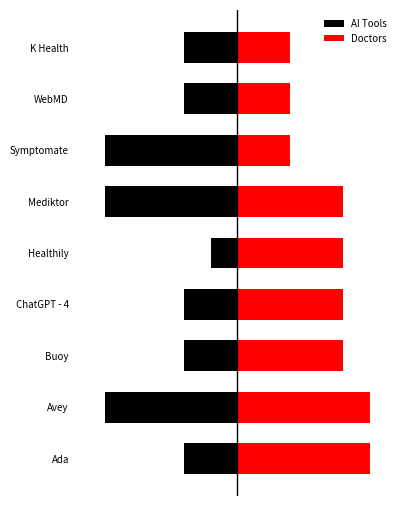

How many values in the AI Tools series are below -2?

3